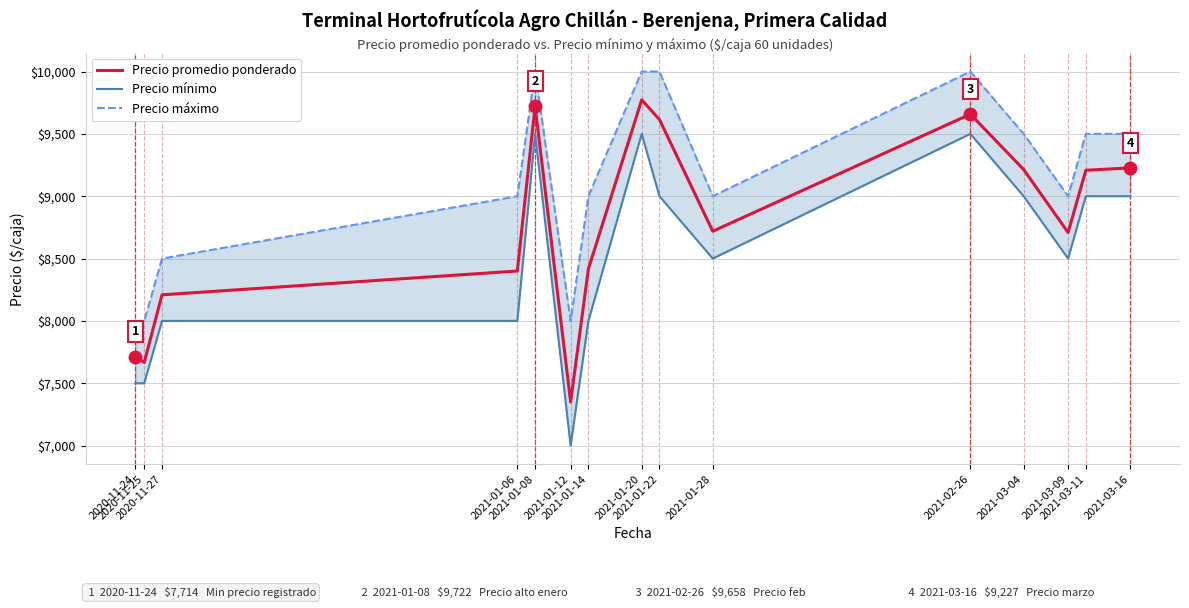

How many lines are shown in the chart?

3